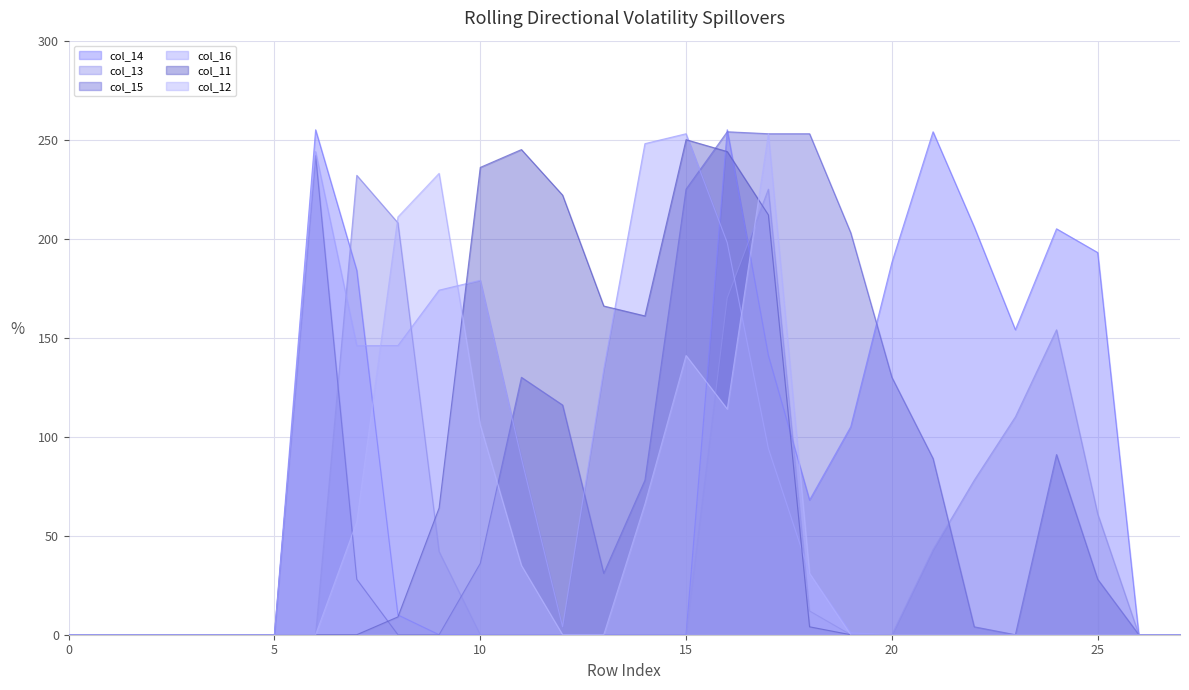

In col_15, how many points are higher than both neighbors (excluding endpoints)?

4